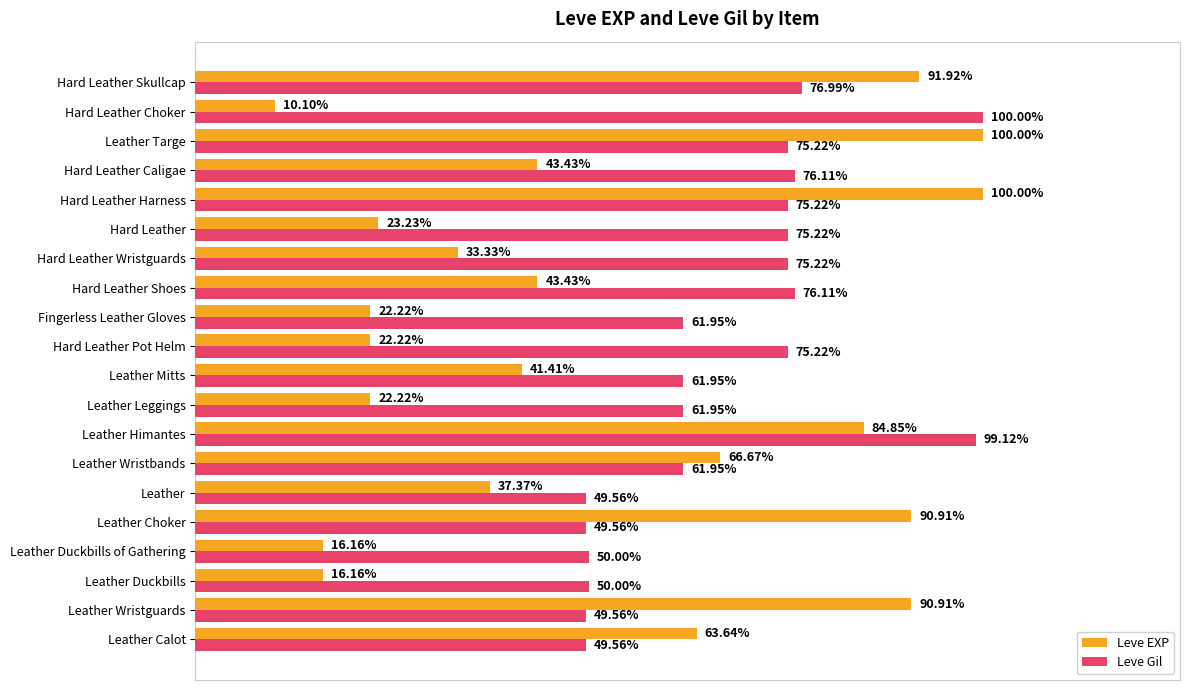

What is the smallest value displayed?

0.1